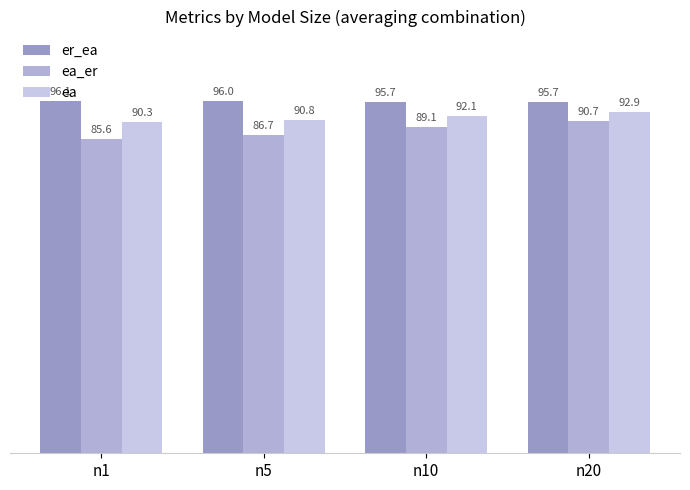

What is the value of the ea_er bar at the 3rd from the left?

89.1